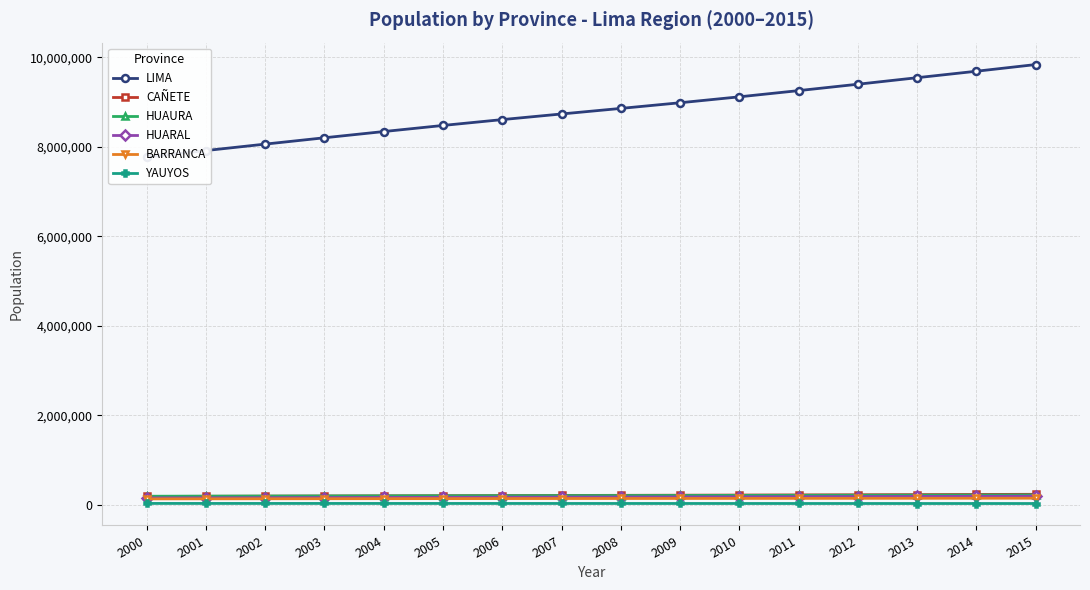

Reading left to right, transcribe all the data shown in this chart.

LIMA: 2000=7767873	2001=7913690	2002=8057558	2003=8199172	2004=8338208	2005=8474342	2006=8605145	2007=8730820	2008=8855022	2009=8981440	2010=9113684	2011=9252401	2012=9395149	2013=9540996	2014=9685490	2015=9834631
CAÑETE: 2000=184998	2001=188410	2002=191774	2003=195082	2004=198327	2005=201500	2006=204542	2007=207462	2008=210344	2009=213276	2010=216344	2011=219564	2012=222877	2013=226260	2014=229693	2015=233151
HUAURA: 2000=190065	2001=192424	2002=194699	2003=196883	2004=198969	2005=200951	2006=202776	2007=204448	2008=206056	2009=207687	2010=209423	2011=211276	2012=213188	2013=215138	2014=217102	2015=219059
HUARAL: 2000=152425	2001=155151	2002=157833	2003=160465	2004=163042	2005=165558	2006=167964	2007=170266	2008=172535	2009=174842	2010=177259	2011=179797	2012=182409	2013=185076	2014=187779	2015=190501
BARRANCA: 2000=130923	2001=132272	2002=133556	2003=134772	2004=135917	2005=136984	2006=137939	2007=138788	2008=139588	2009=140399	2010=141276	2011=142229	2012=143216	2013=144224	2014=145238	2015=146241
YAUYOS: 2000=29309	2001=29262	2002=29198	2003=29117	2004=29019	2005=28904	2006=28765	2007=28604	2008=28433	2009=28266	2010=28111	2011=27973	2012=27842	2013=27714	2014=27588	2015=27459